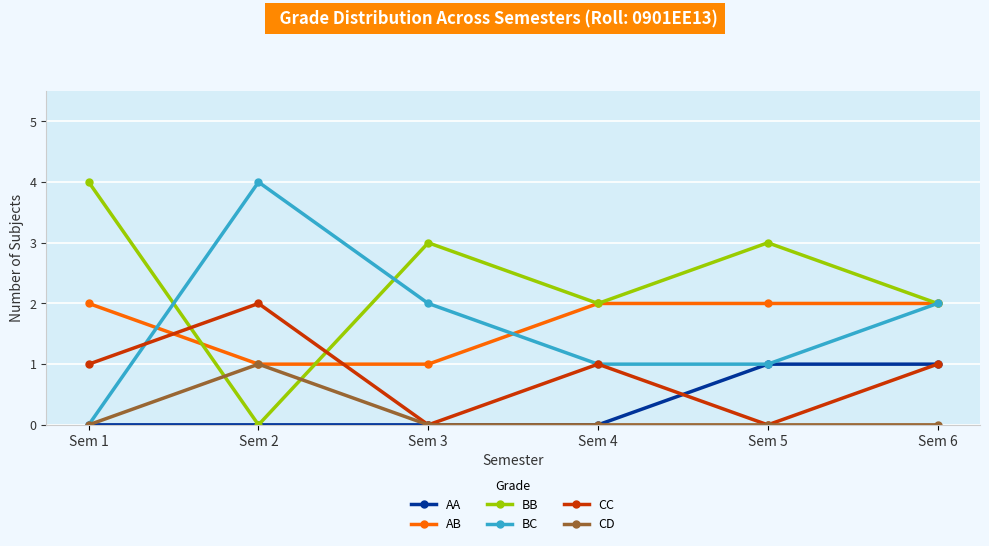

The value of BC at Sem 1 is 0. True or false?

True